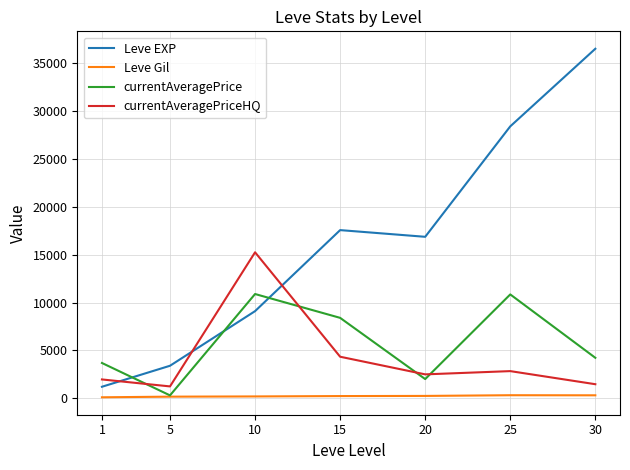

True or false: currentAveragePriceHQ and Leve EXP cross at least once.

True